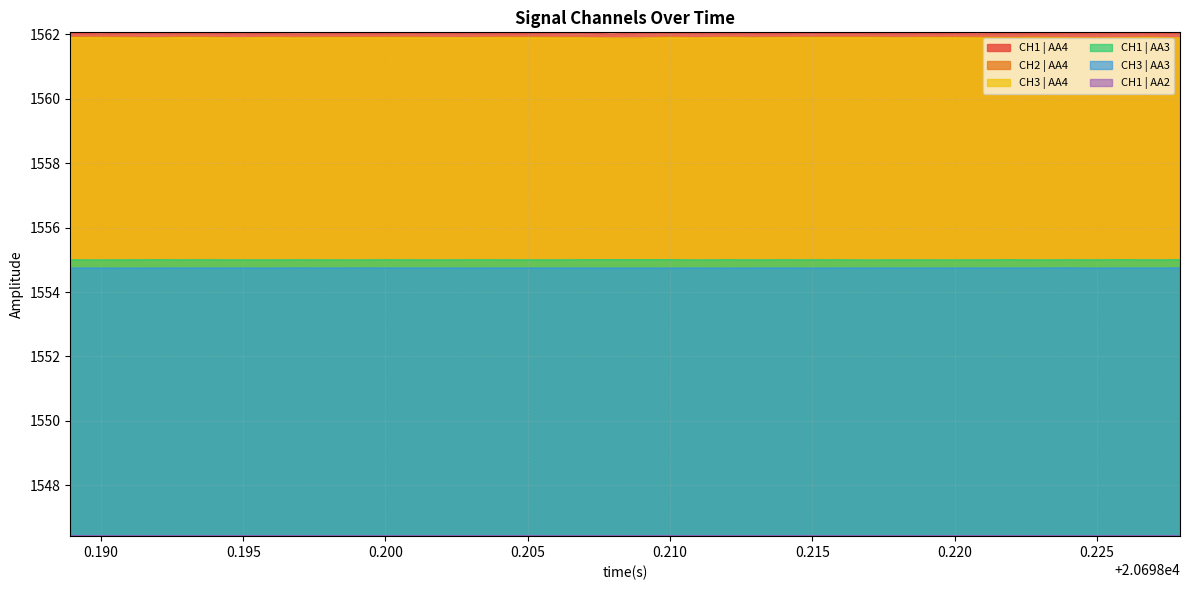

True or false: CH1 | AA4 and CH2 | AA4 cross at least once.

False